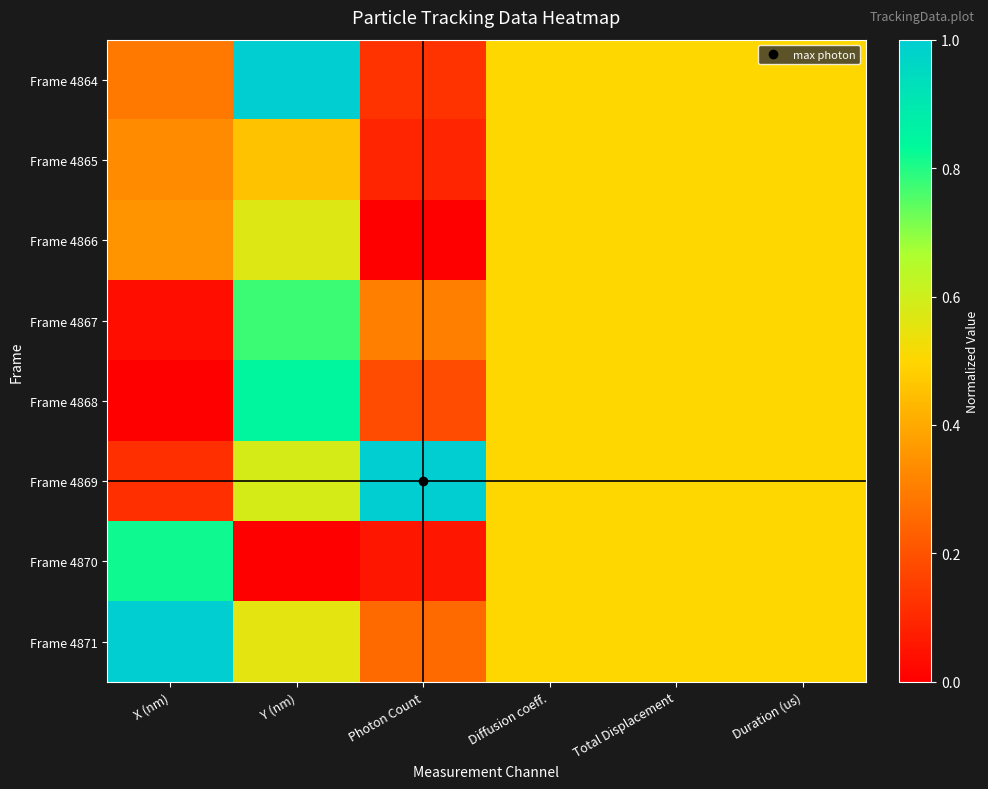

Rank the series at Y (nm) from lowest to highest value.

Frame 4870, Frame 4865, Frame 4871, Frame 4866, Frame 4869, Frame 4867, Frame 4868, Frame 4864